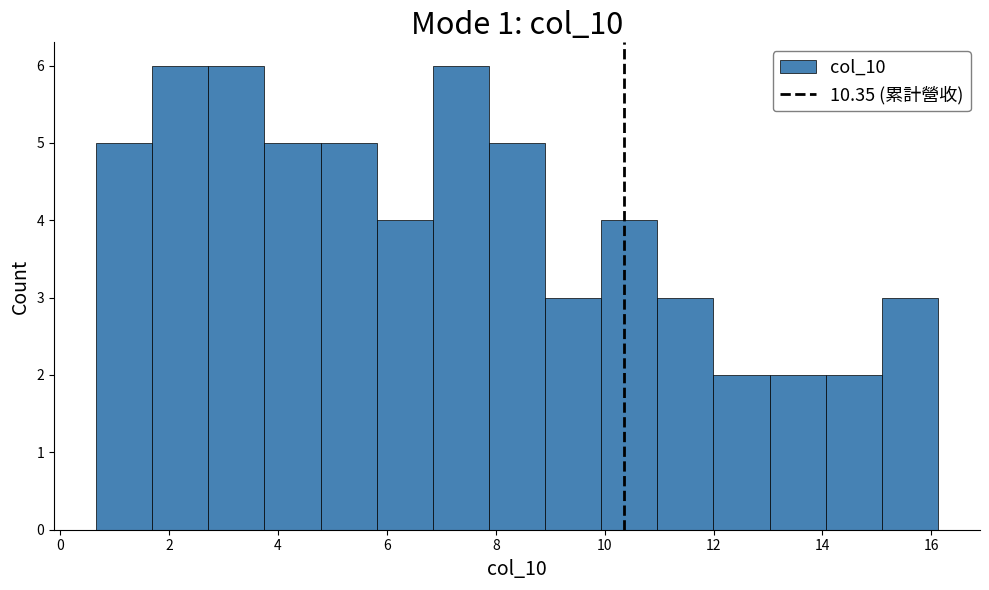

Reading left to right, transcribe this chart: for each bar, give the range it covers on the x-axis and its height. Neither the bar edges nor the heights are printed on the chart, so give them approximately, as read against the axes.

0.6 to 1.6: 5
1.6 to 2.8: 6
2.8 to 3.8: 6
3.8 to 4.8: 5
4.8 to 5.8: 5
5.8 to 6.8: 4
6.8 to 7.8: 6
7.8 to 9.0: 5
9.0 to 10.0: 3
10.0 to 11.0: 4
11.0 to 12.0: 3
12.0 to 13.0: 2
13.0 to 14.0: 2
14.0 to 15.0: 2
15.0 to 16.2: 3